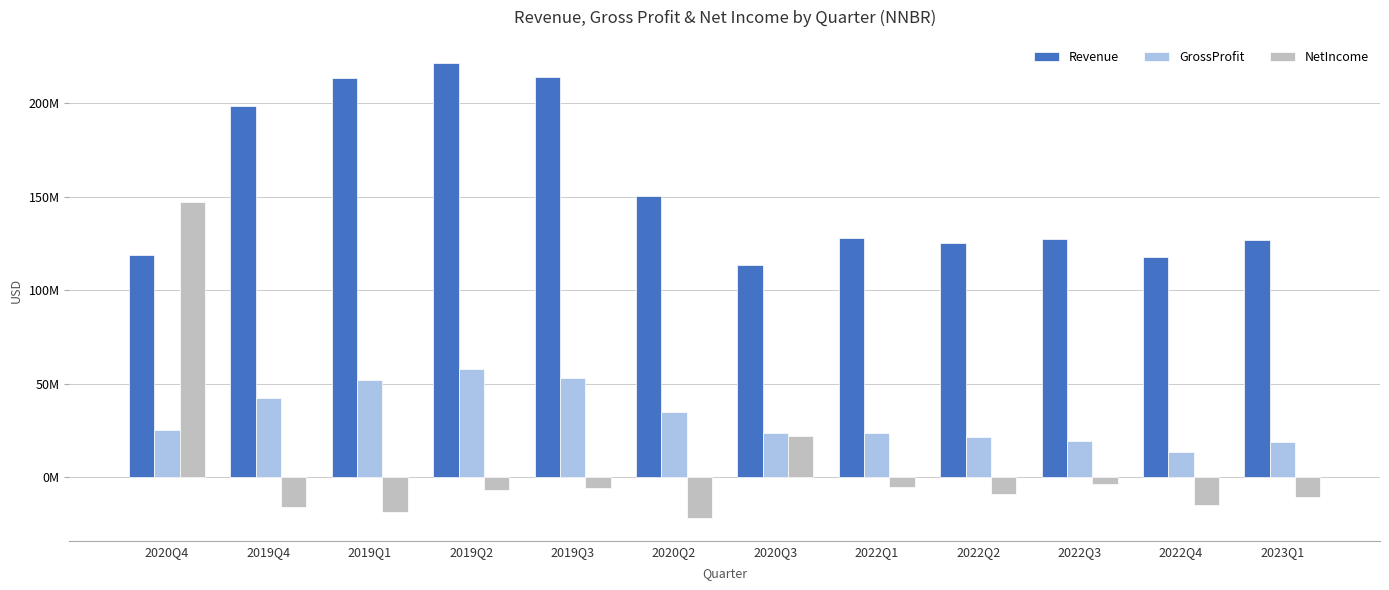

What are all the series names shown in the legend?

Revenue, GrossProfit, NetIncome